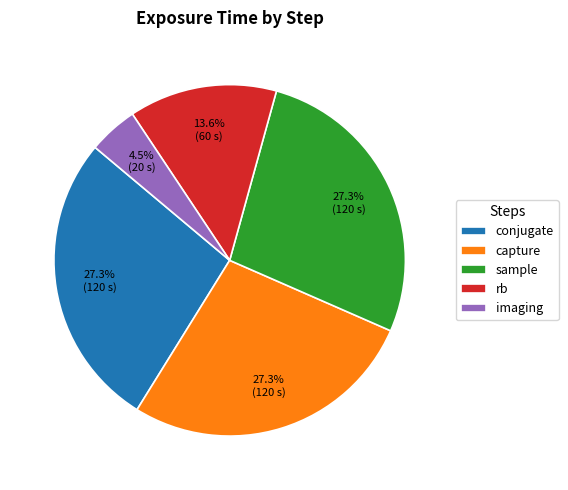

Between imaging and rb, which is larger?

rb